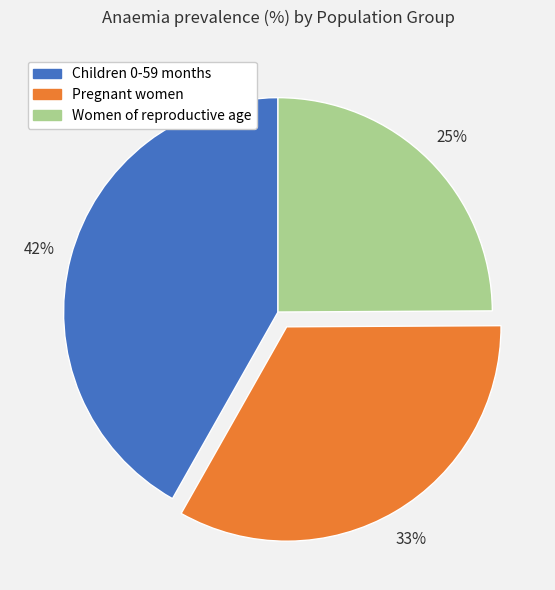

Combined, do Women of reproductive age and Children 0-59 months account for over 50%?

Yes